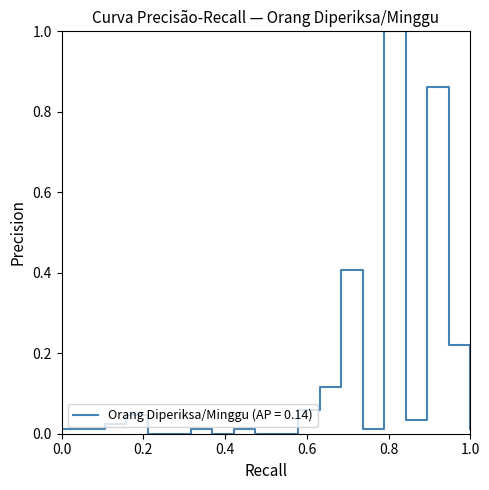

What is the difference between the maximum and minimum values?

1.0